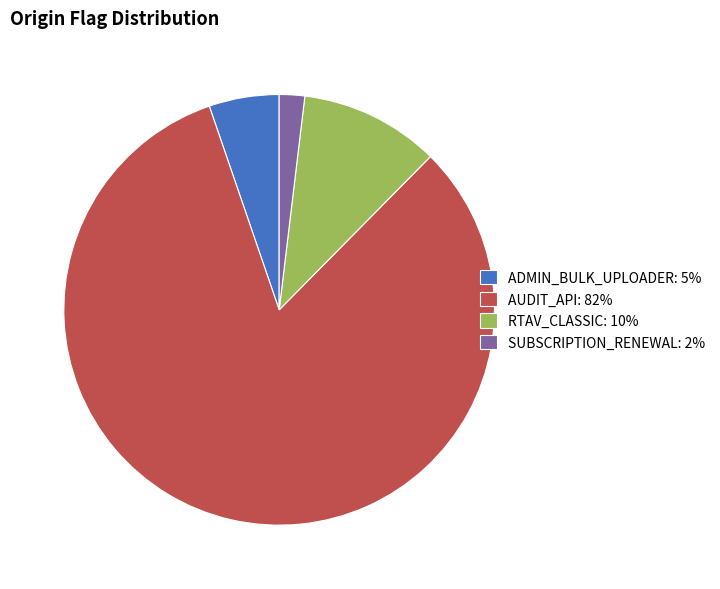

The RTAV_CLASSIC slice represents 20% of the pie. True or false?

False